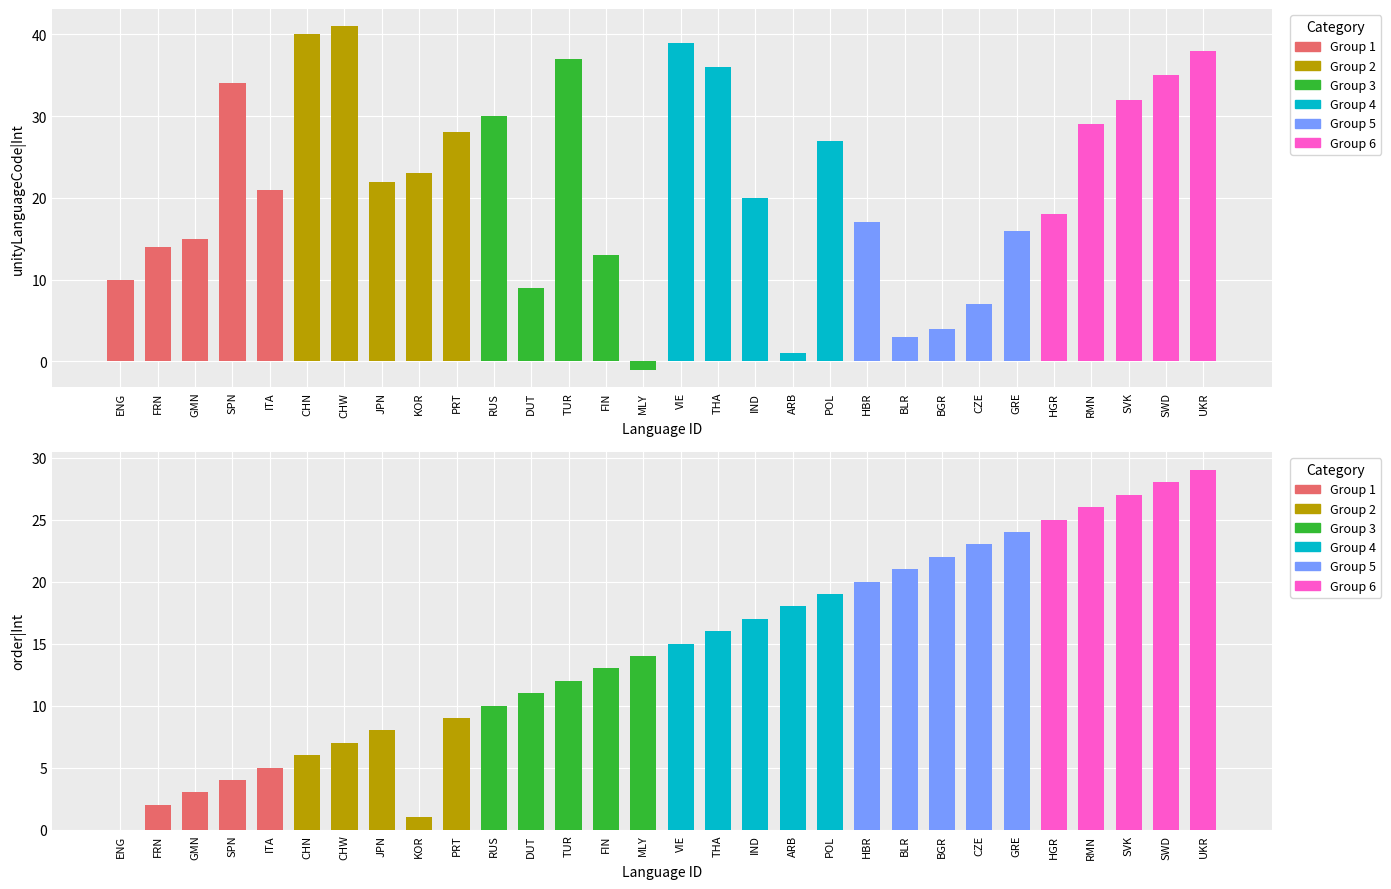

Which has a higher value, UKR or GRE?

UKR